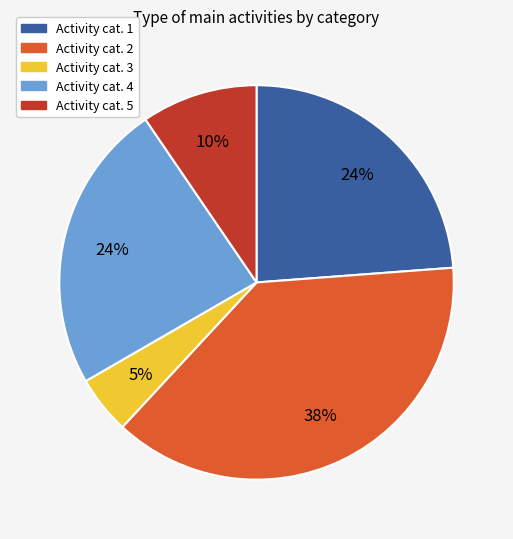

To the nearest percent, what is the difference between the largest and smallest slice percentages?

33%